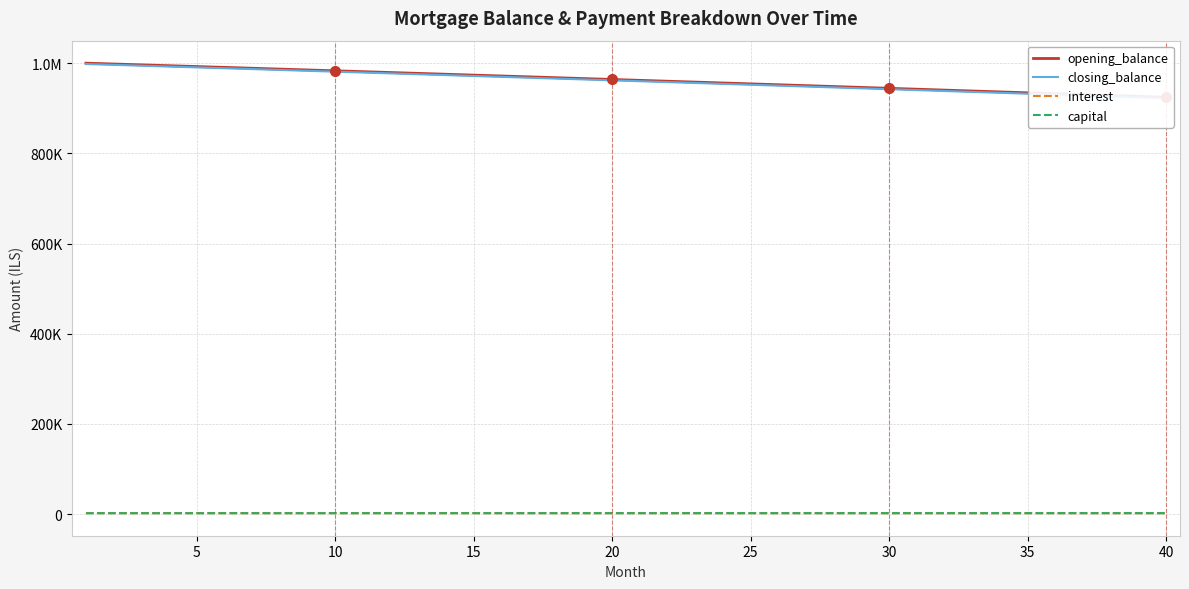

Which series has the widest spread of values?

closing_balance